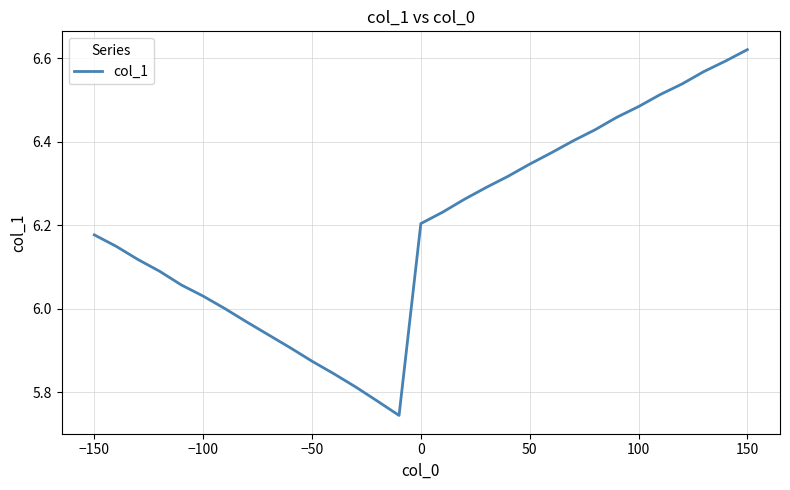

What is the ratio of the value at −100 to the value at −150?

1.0